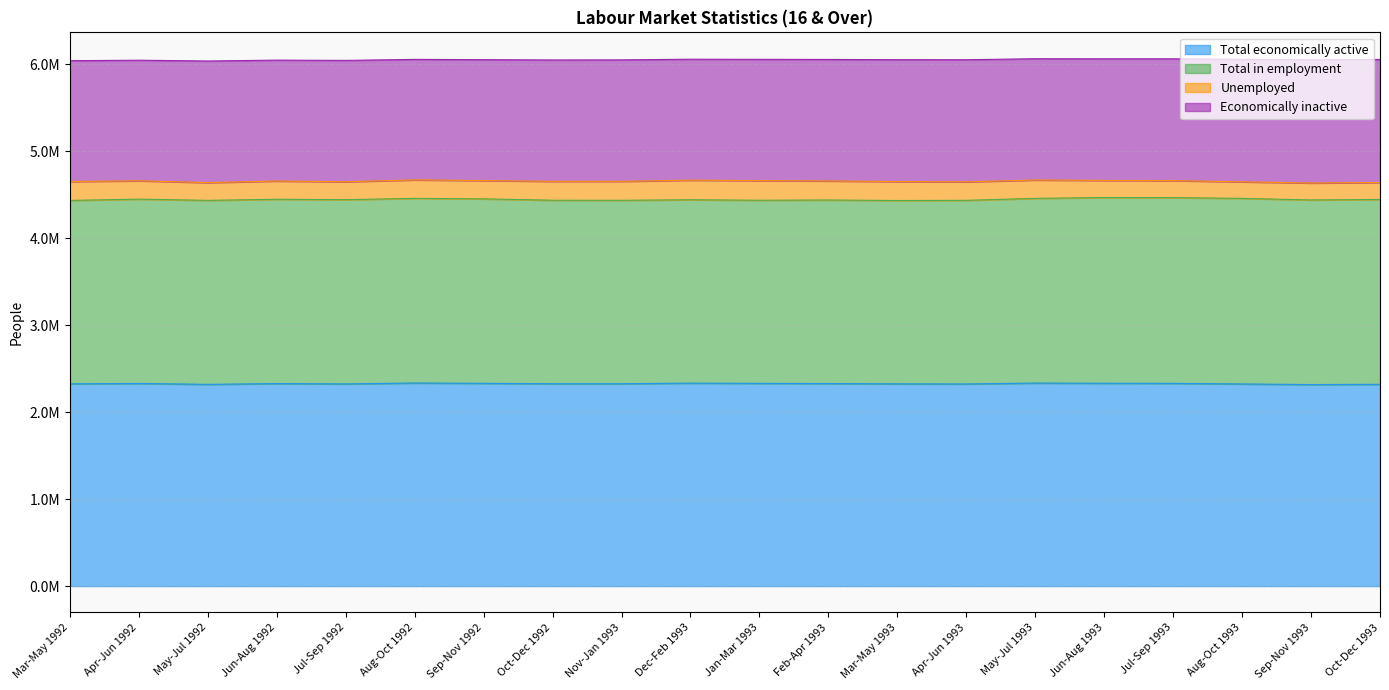

True or false: Unemployed and Total in employment cross at least once.

False